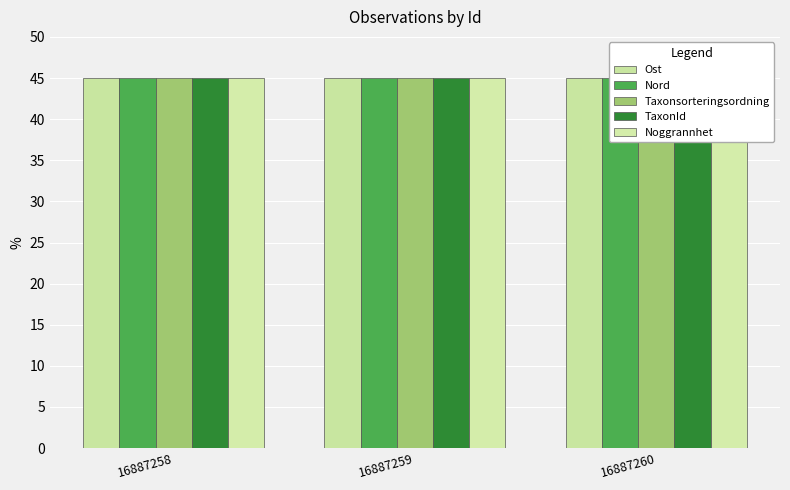

What is the sum of all Ost values?

135.0